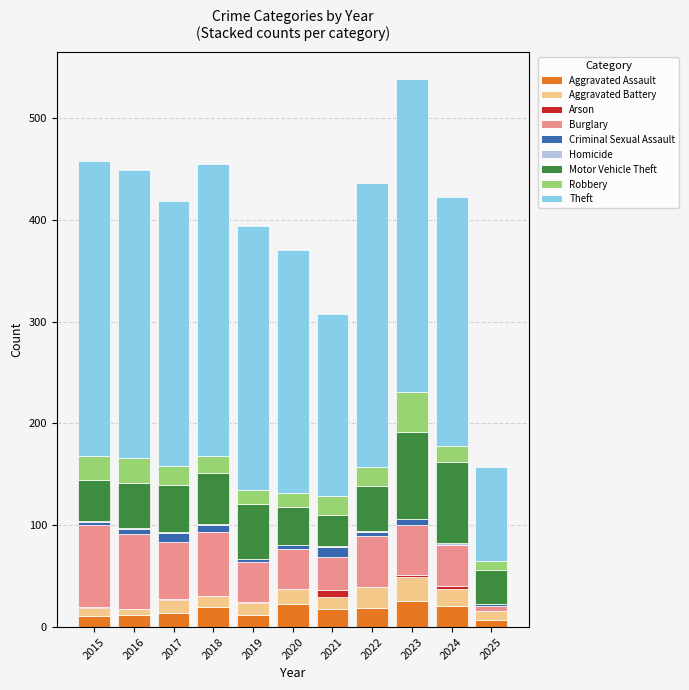

Are the bars horizontal?

No